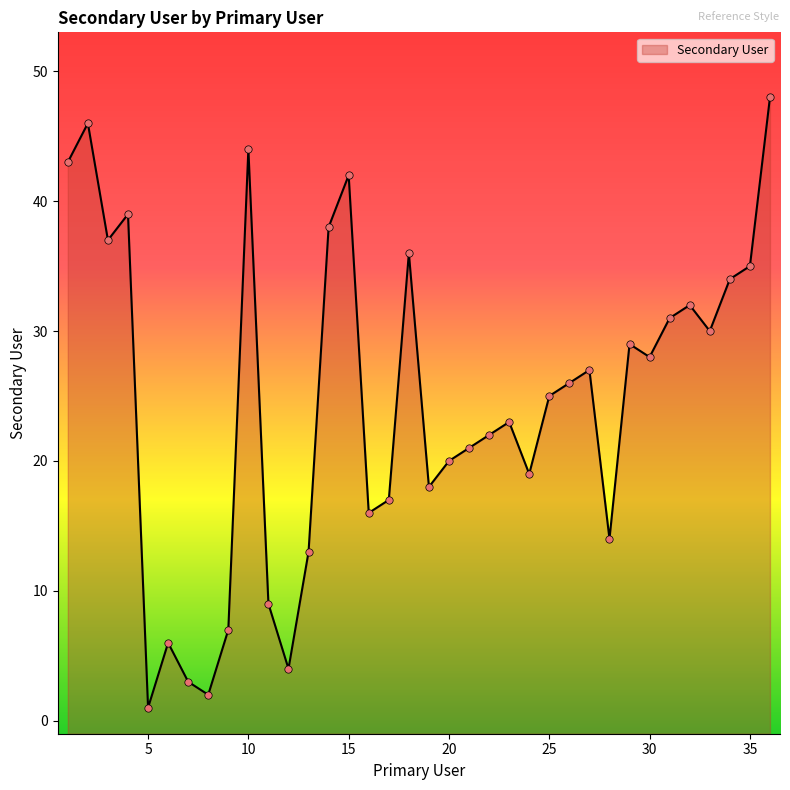

Between 13 and 20, which is larger?

20